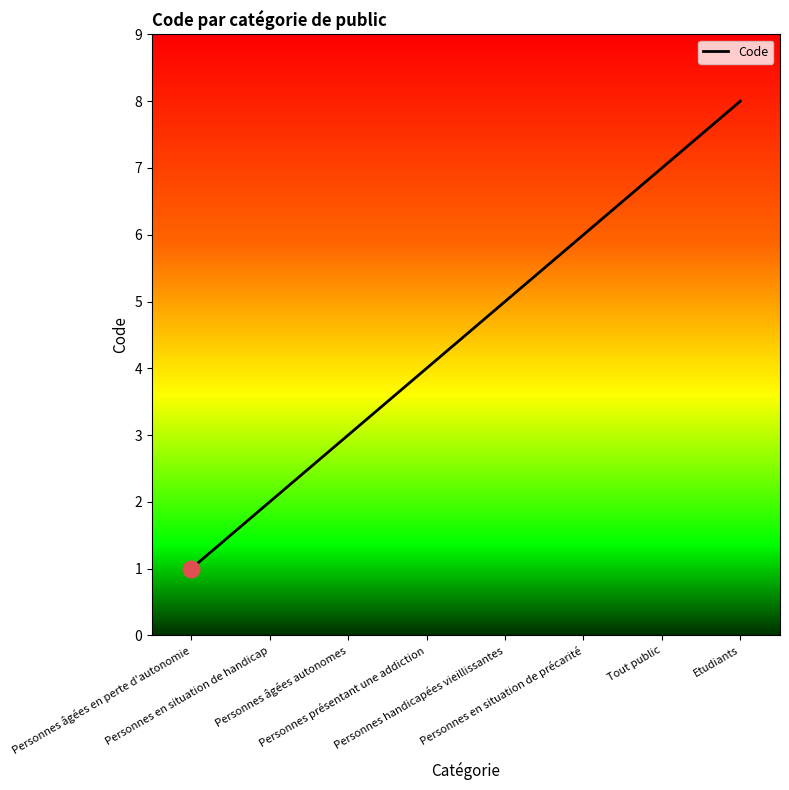

Reading right to left, list all the values displayed in this chart.

8	7	6	5	4	3	2	1